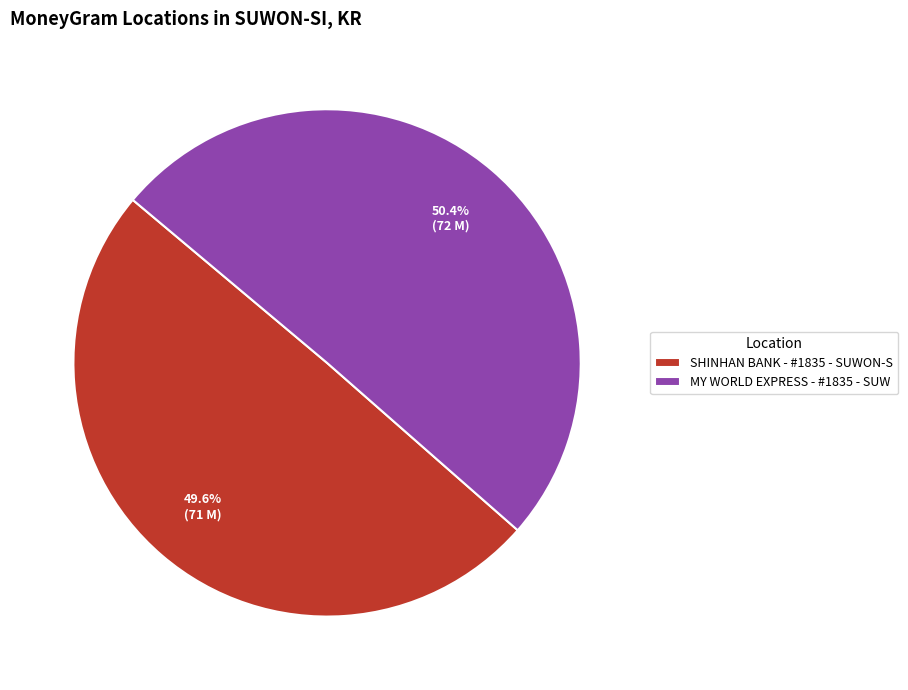

Between MY WORLD EXPRESS - #1835 - SUW and SHINHAN BANK - #1835 - SUWON-S, which is larger?

MY WORLD EXPRESS - #1835 - SUW